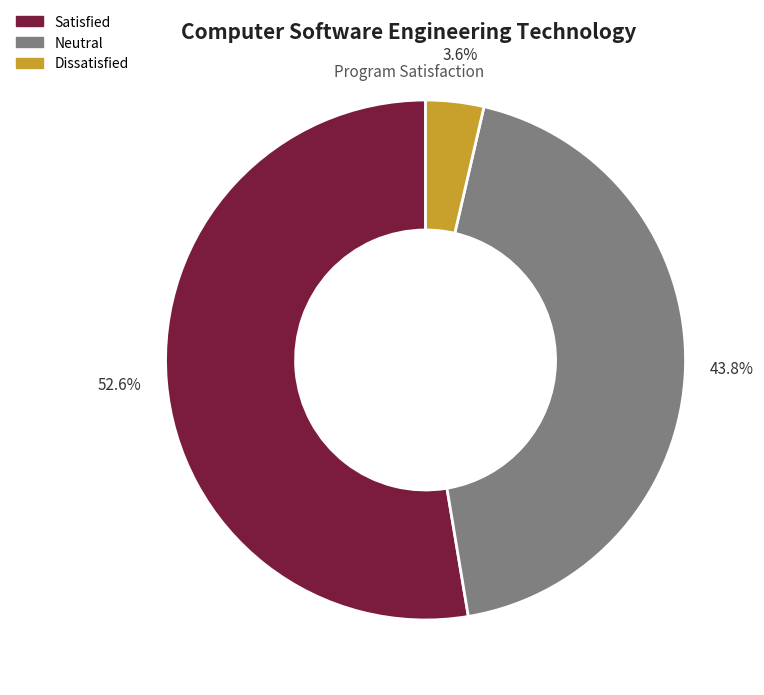

Does any single category account for the majority?

Yes